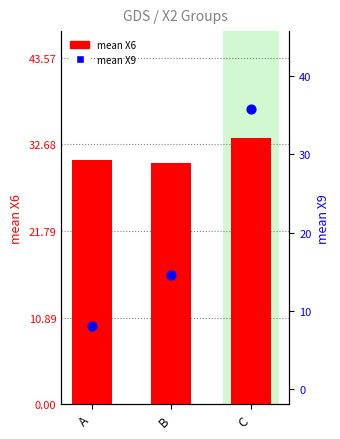

What is the total value across all series at B?

45.0